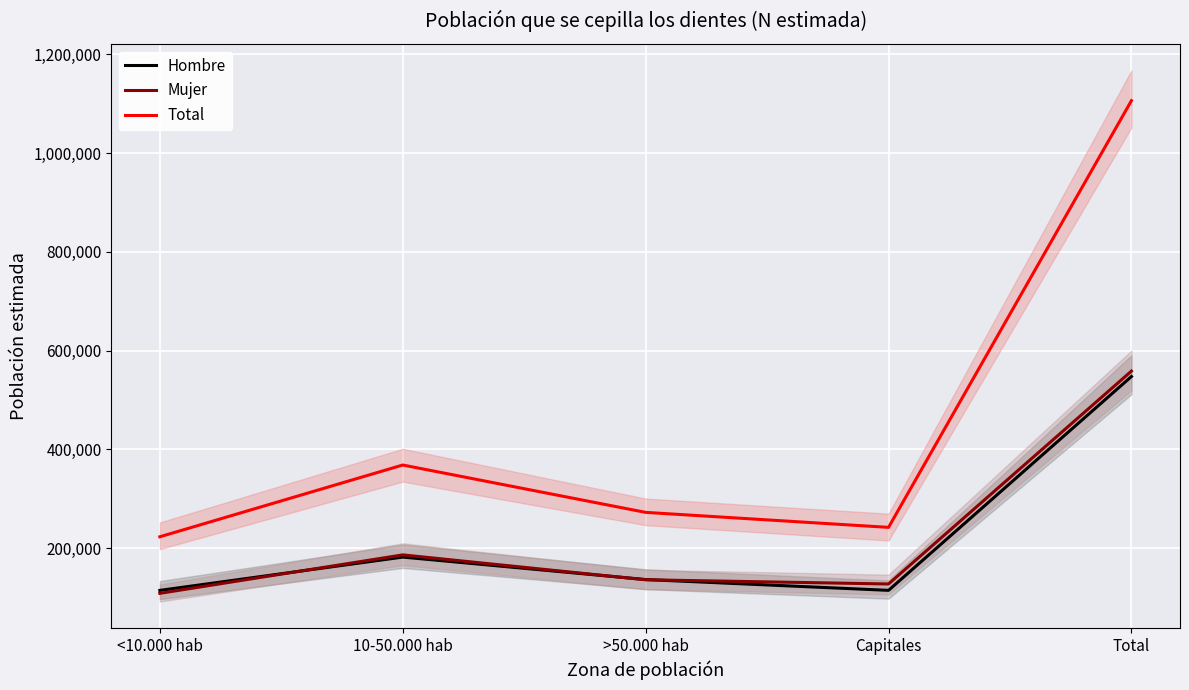

Reading left to right, transcribe all the data shown in this chart.

Hombre: 114554	181956	136475	114599	547584
Mujer: 108564	186441	136022	127534	558561
Total: 223118	368397	272498	242133	1106145